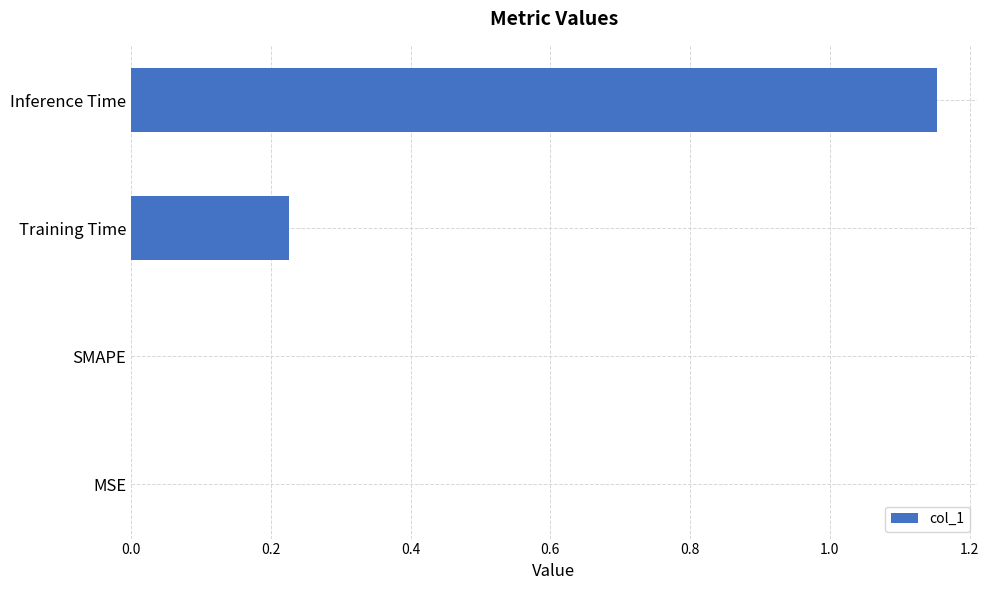

How many categories are shown in the chart?

4